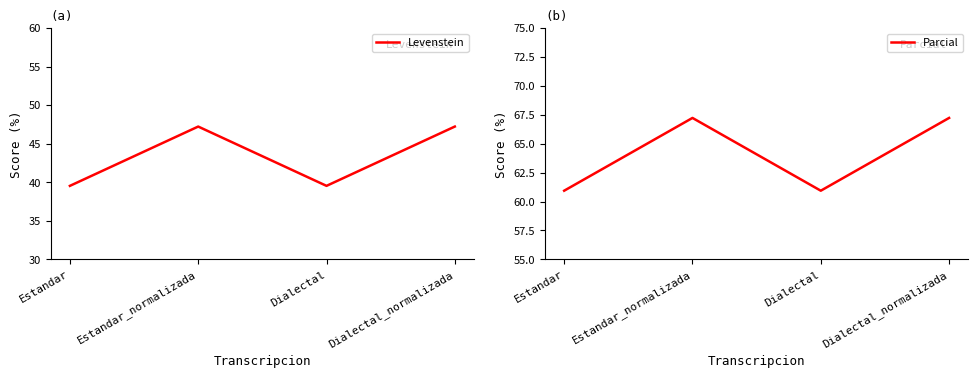

True or false: Parcial has more than 2 interior local peaks.

False